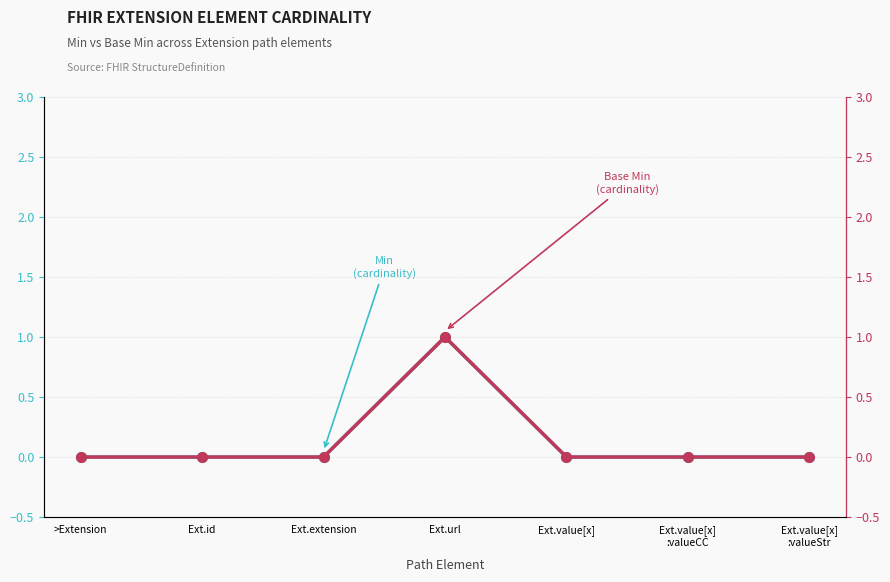

In Min, how many points are higher than both neighbors (excluding endpoints)?

1